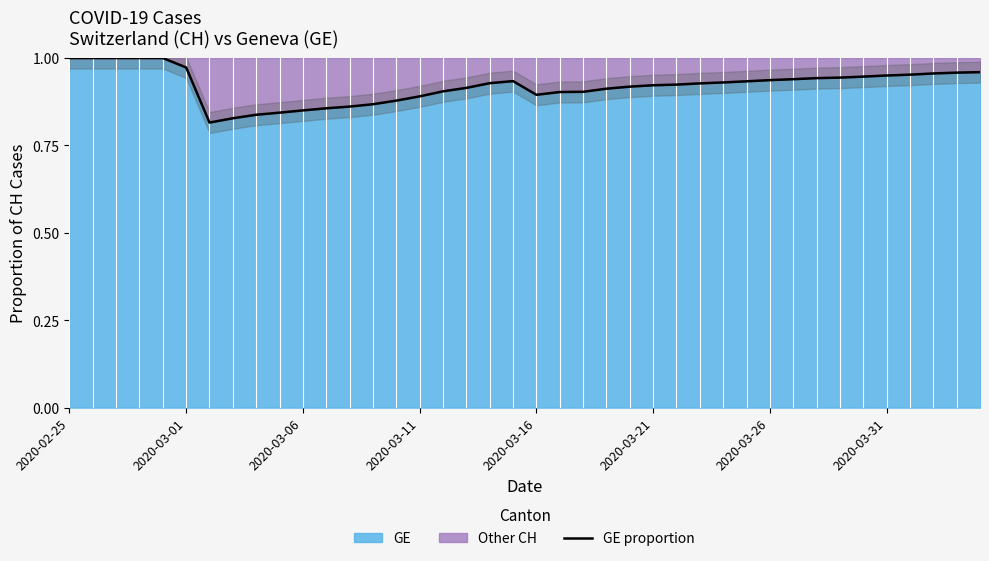

What is the smallest value displayed?

0.8